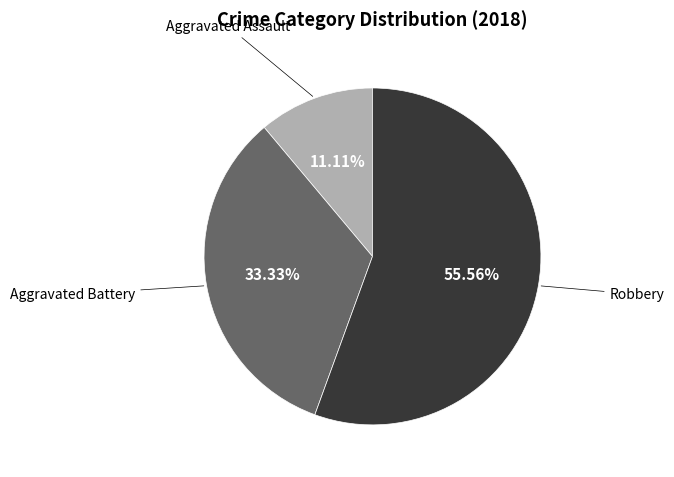

Is there a majority slice in this chart?

Yes